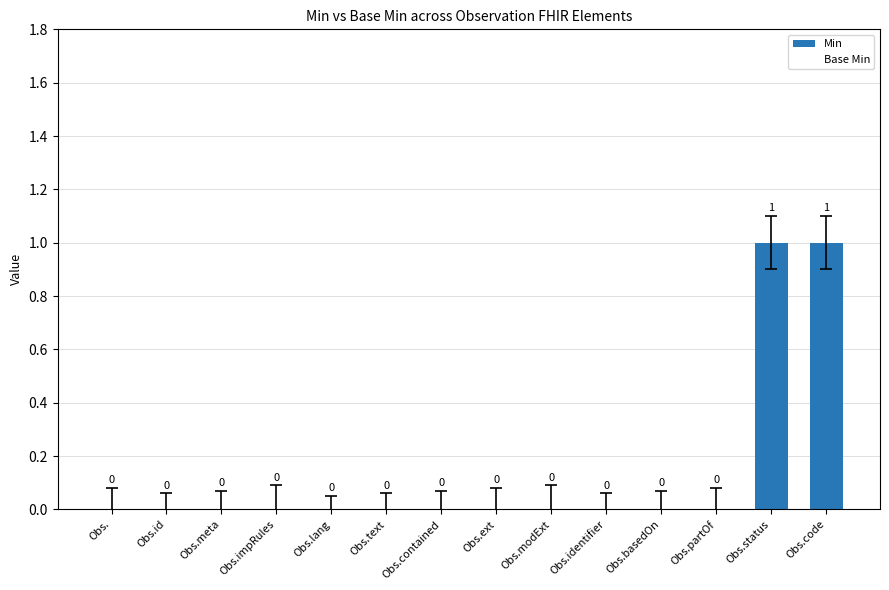

True or false: the data shows 0 at Obs.identifier.

True